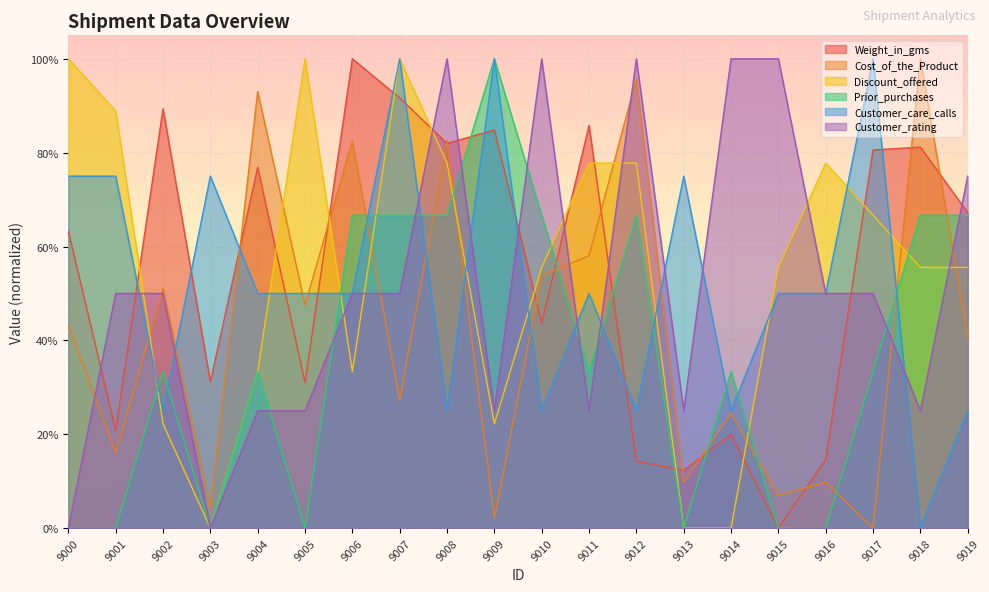

How many values in Weight_in_gms are above zero?

19